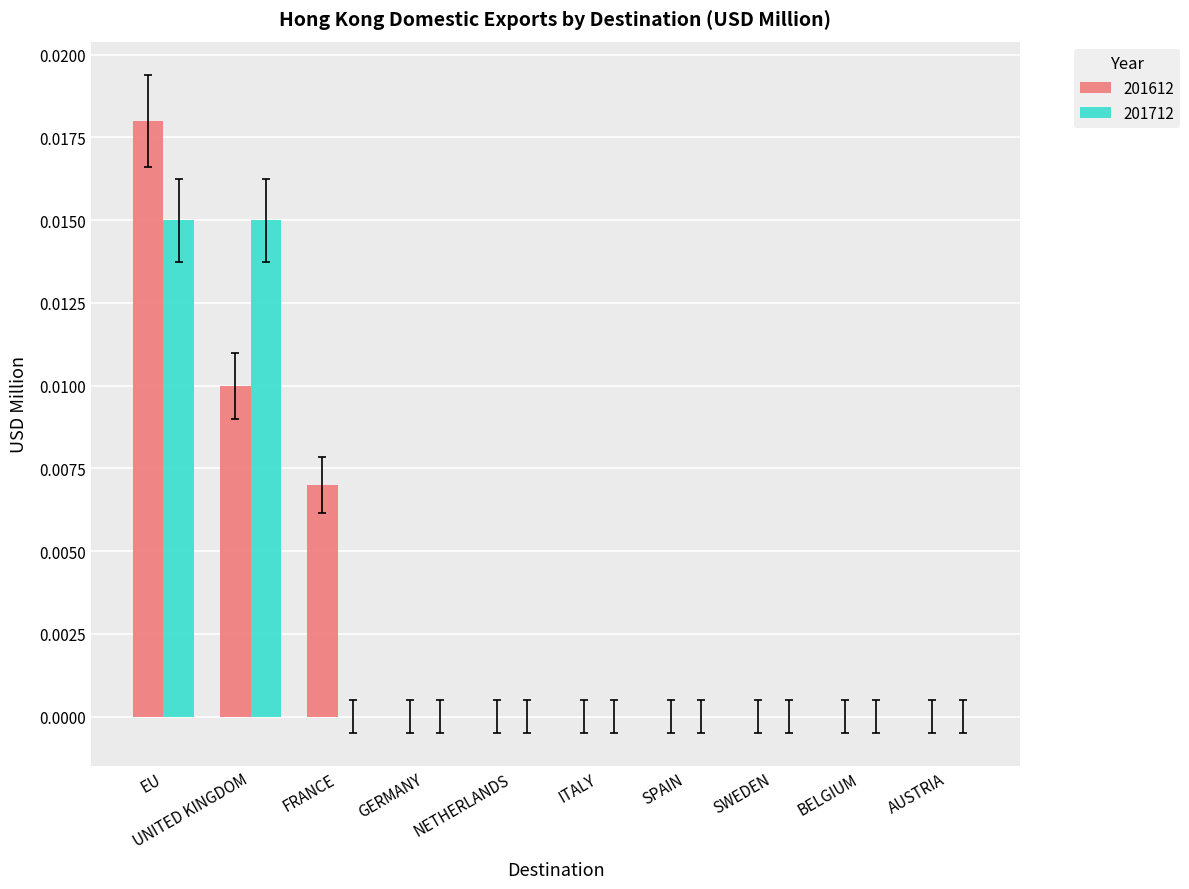

At which category is the sum across all series the highest?

EU